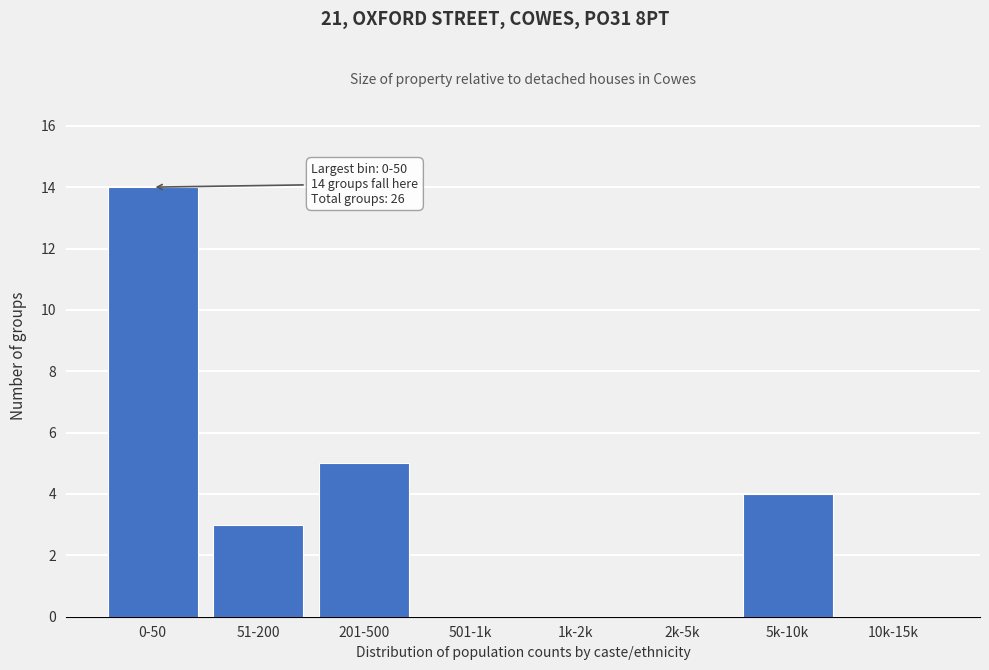

Reading right to left, list all the values displayed in this chart.

10k-15k=0	5k-10k=4	2k-5k=0	1k-2k=0	501-1k=0	201-500=5	51-200=3	0-50=14